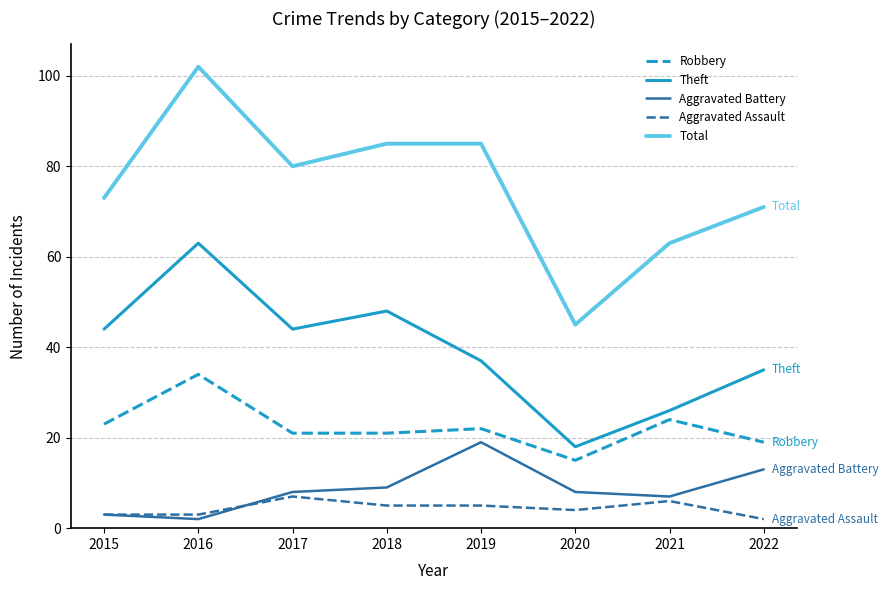

Reading left to right, list all the values displayed in this chart.

Robbery: 2015=23	2016=34	2017=21	2018=21	2019=22	2020=15	2021=24	2022=19
Theft: 2015=44	2016=63	2017=44	2018=48	2019=37	2020=18	2021=26	2022=35
Aggravated Battery: 2015=3	2016=2	2017=8	2018=9	2019=19	2020=8	2021=7	2022=13
Aggravated Assault: 2015=3	2016=3	2017=7	2018=5	2019=5	2020=4	2021=6	2022=2
Total: 2015=73	2016=102	2017=80	2018=85	2019=85	2020=45	2021=63	2022=71